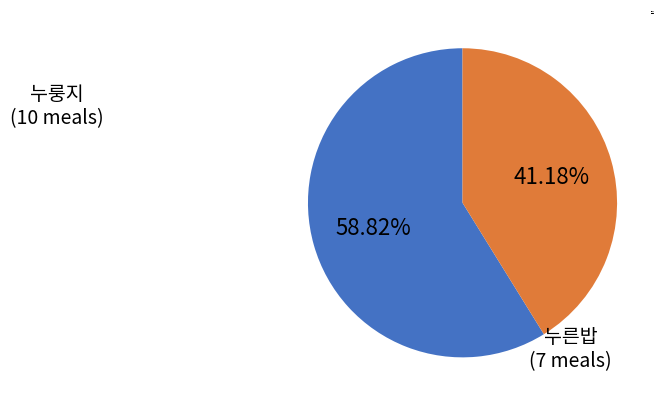

To the nearest percent, what is the difference between the largest and smallest slice percentages?

18%